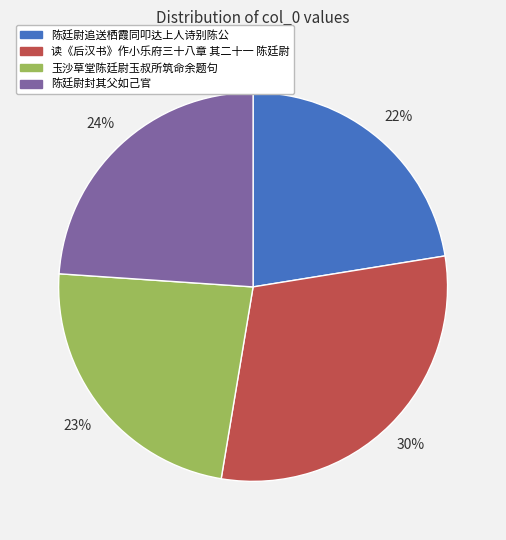

To the nearest percent, what percentage of the pie is 陈廷尉追送栖霞同叩达上人诗别陈公?

22%